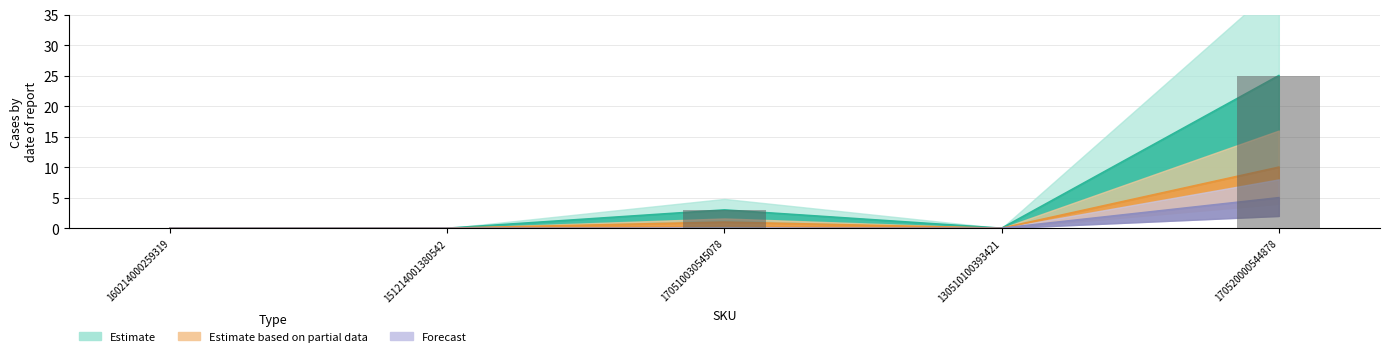

How many values in Forecast are above zero?

1